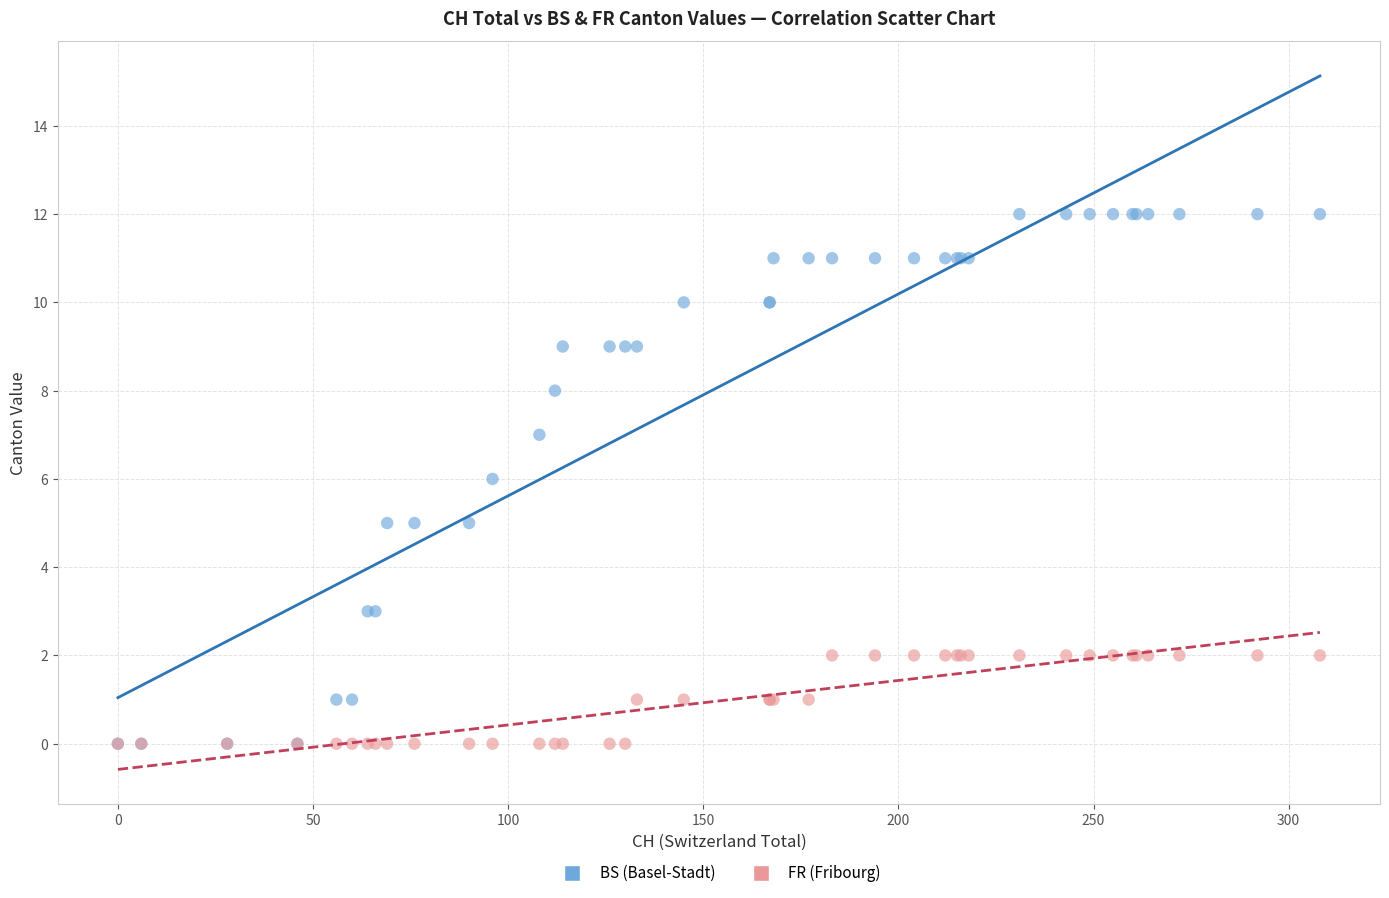

Which series reaches the maximum Y coordinate?

BS (Basel-Stadt)